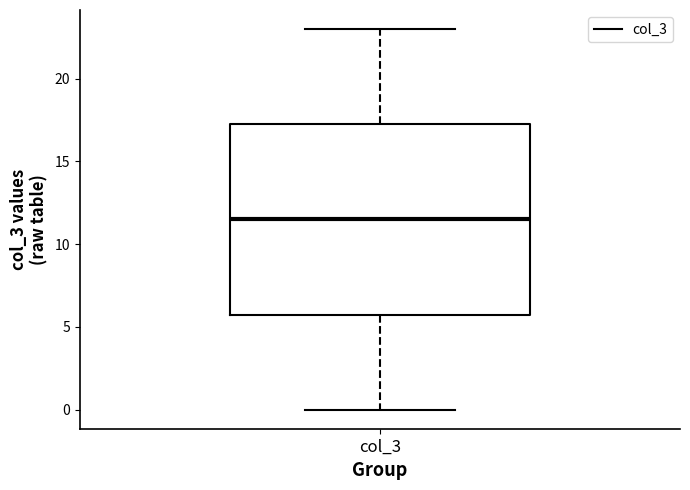

Read this box plot against the y-axis: the position of the median line, the range covered by the box, and the ends of both whiskers. The values are not printed on the chart, so give them approximately, as read against the axis.

median 11.5, box 6.0 to 17.5, whiskers 0.0 to 23.0